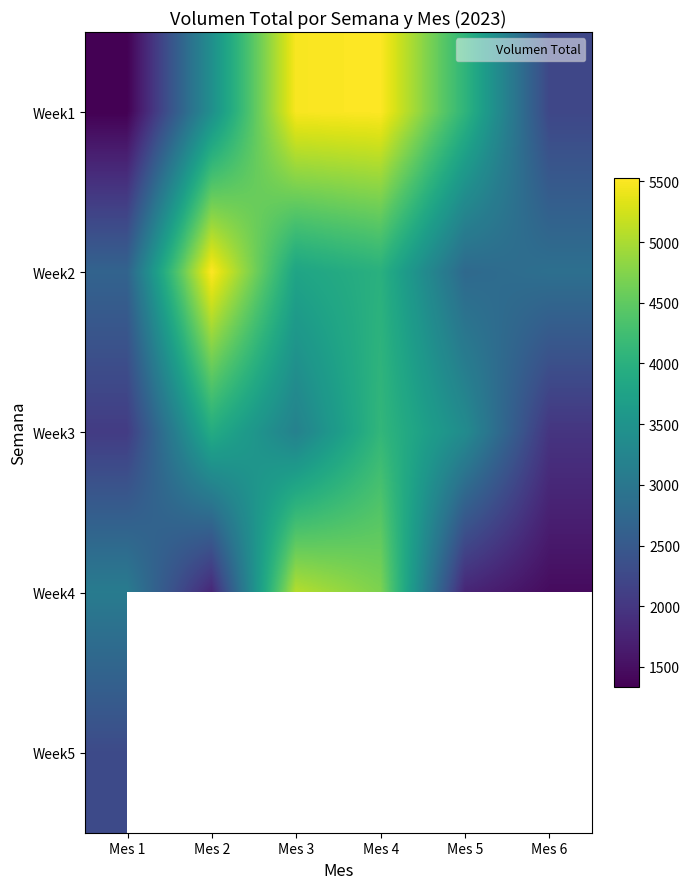

True or false: Week3 has a value of 3359.0 at Mes 5.

True